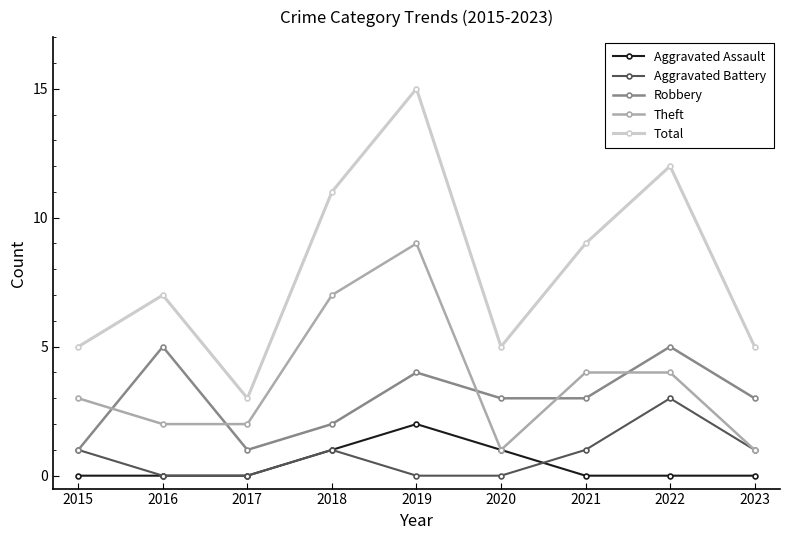

Reading right to left, extract all data points from this chart.

Aggravated Assault: 2023=0	2022=0	2021=0	2020=1	2019=2	2018=1	2017=0	2016=0	2015=0
Aggravated Battery: 2023=1	2022=3	2021=1	2020=0	2019=0	2018=1	2017=0	2016=0	2015=1
Robbery: 2023=3	2022=5	2021=3	2020=3	2019=4	2018=2	2017=1	2016=5	2015=1
Theft: 2023=1	2022=4	2021=4	2020=1	2019=9	2018=7	2017=2	2016=2	2015=3
Total: 2023=5	2022=12	2021=9	2020=5	2019=15	2018=11	2017=3	2016=7	2015=5